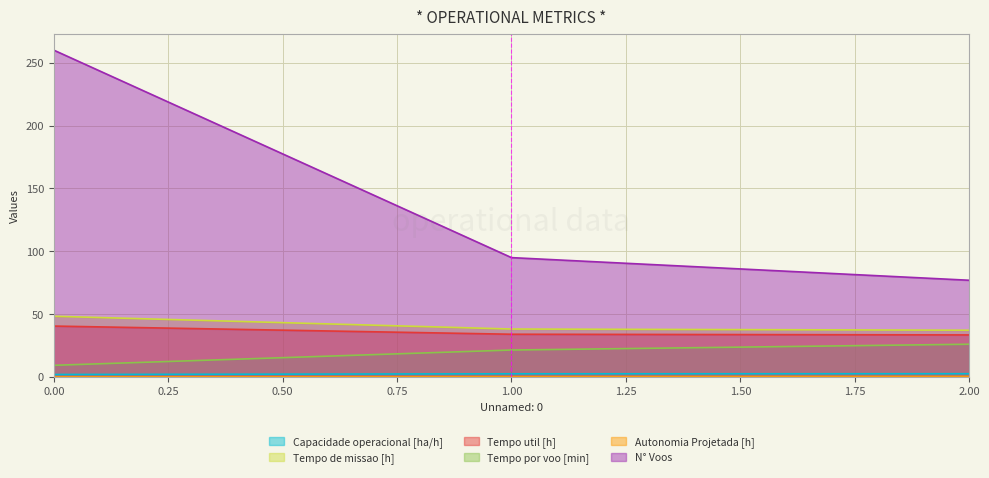

At which label does Tempo util [h] reach its minimum?

2